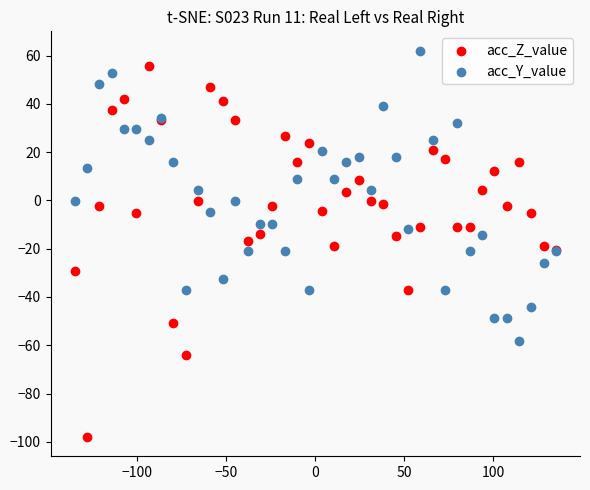

What are all the series names shown in the legend?

acc_Z_value, acc_Y_value